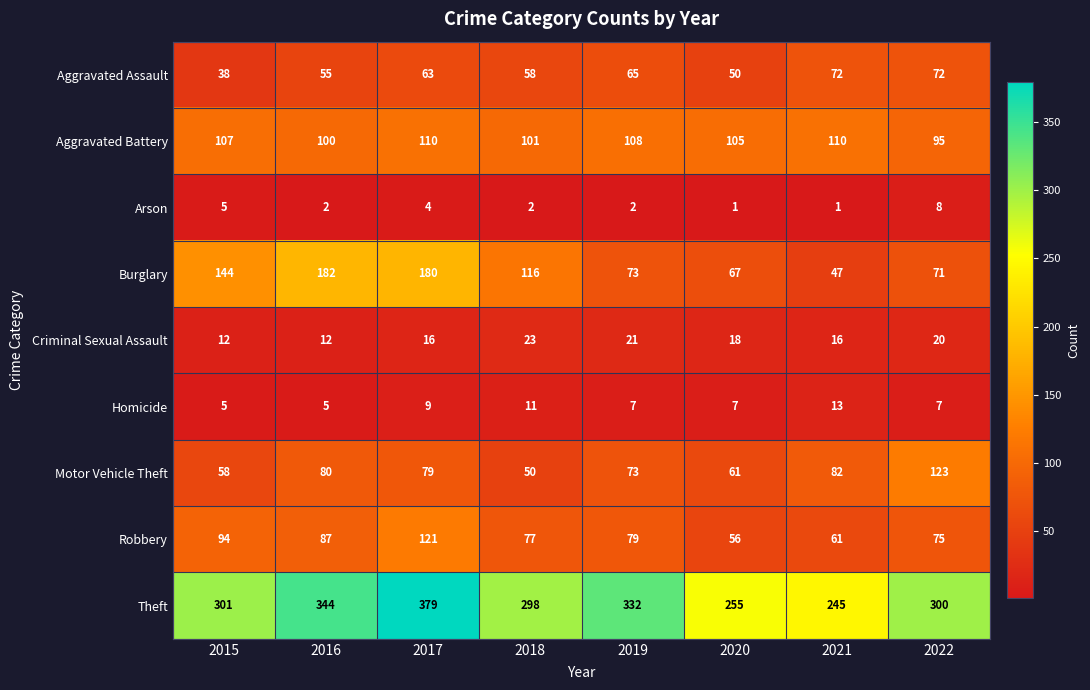

Where is Robbery nearest to the value 88?

2016